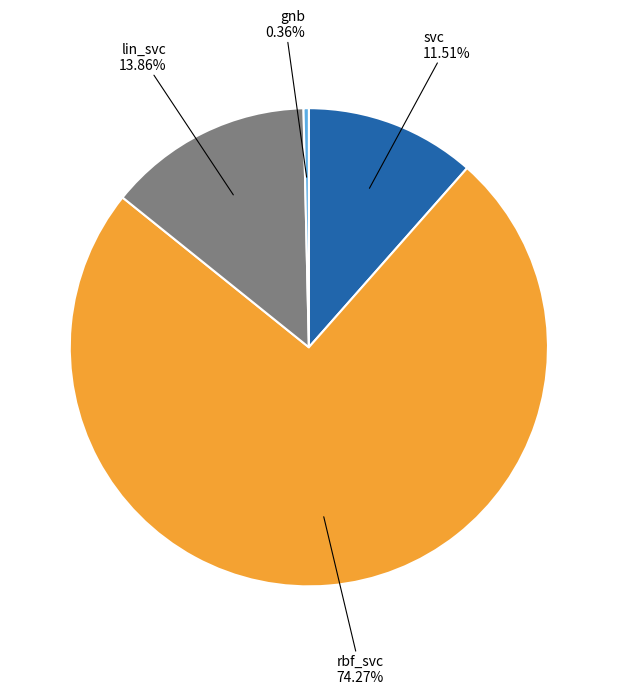

To the nearest percent, what portion does rbf_svc represent?

74%